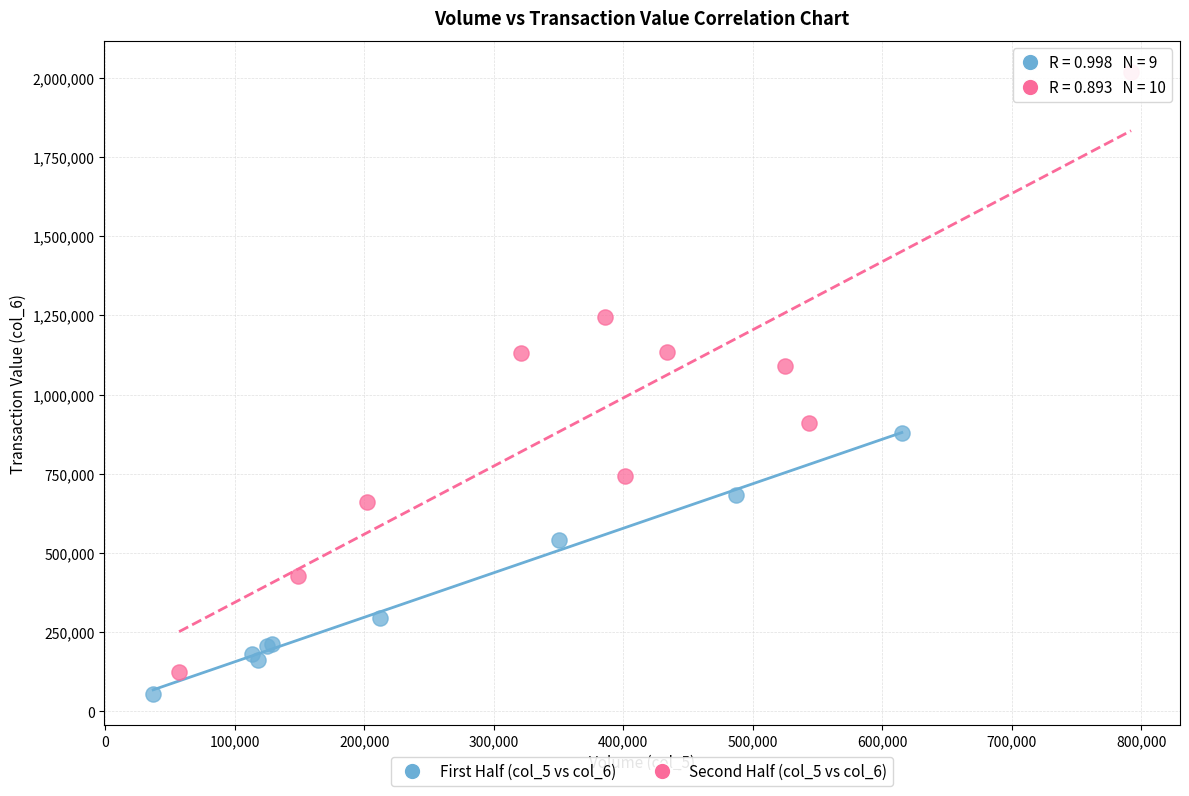

Which series has the widest spread of Y values?

Second Half (col_5 vs col_6)